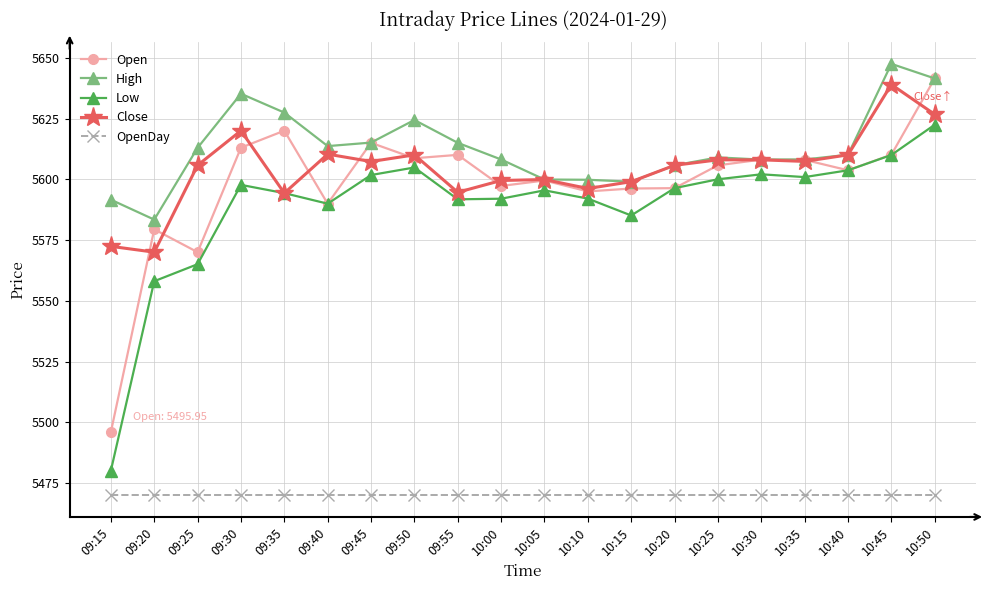

What is the lowest value of the Close series?

5570.0